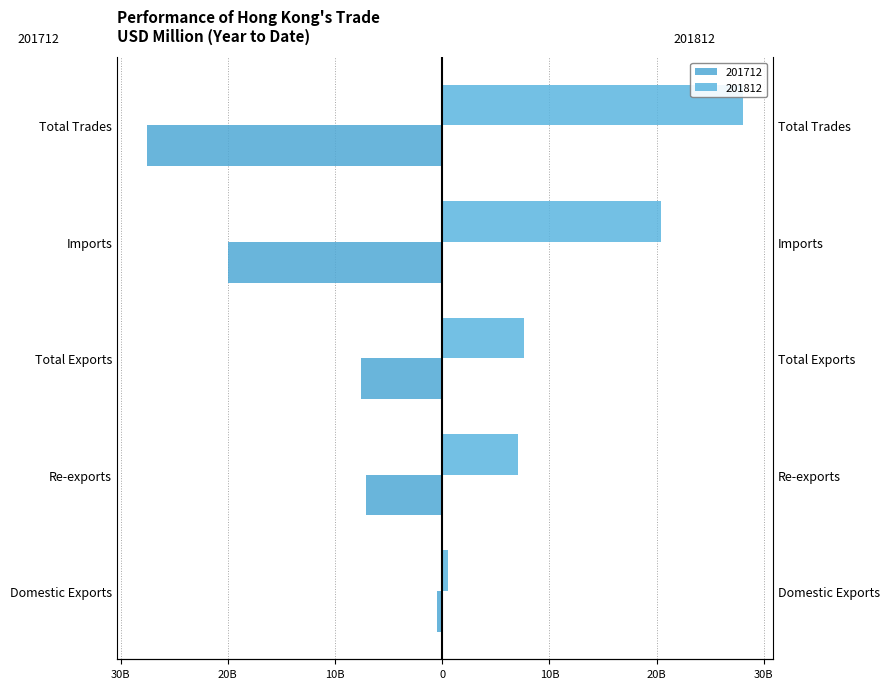

What is the minimum value shown in the chart?

-27.6